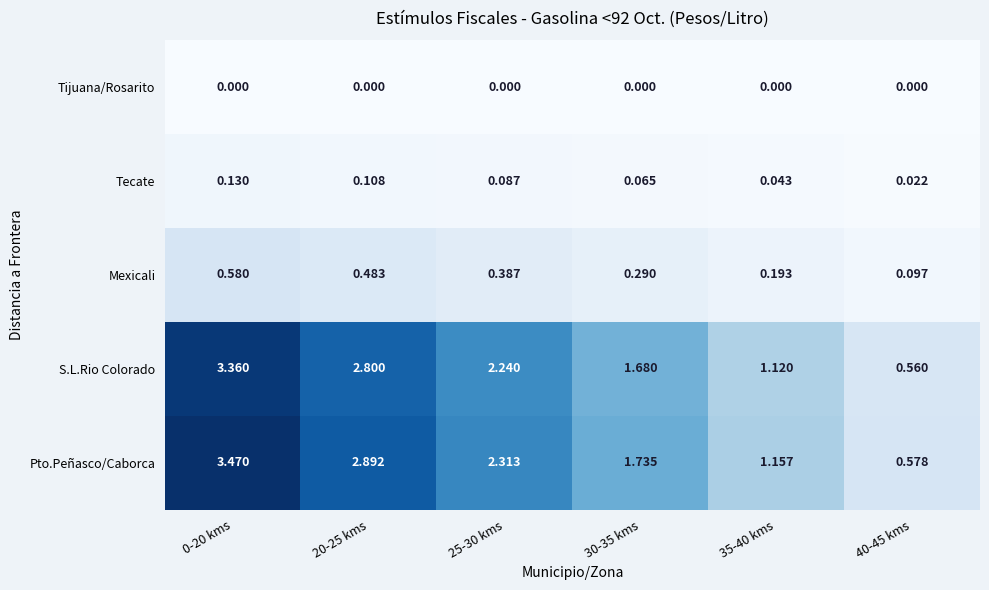

Rank the series by their maximum value, from highest to lowest.

Pto.Peñasco/Caborca, S.L.Rio Colorado, Mexicali, Tecate, Tijuana/Rosarito